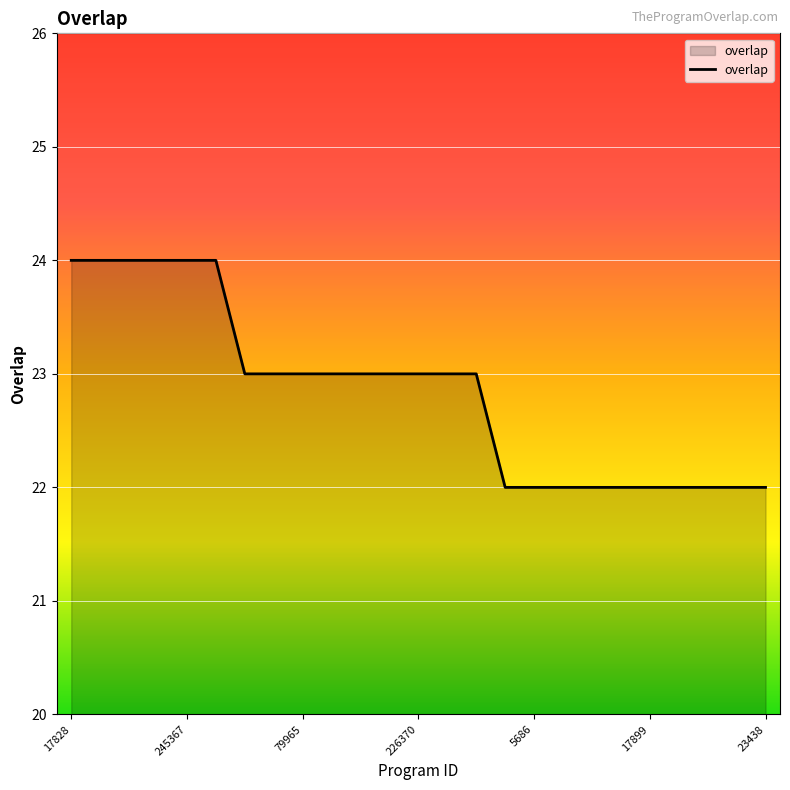

What is the smallest value displayed?

22